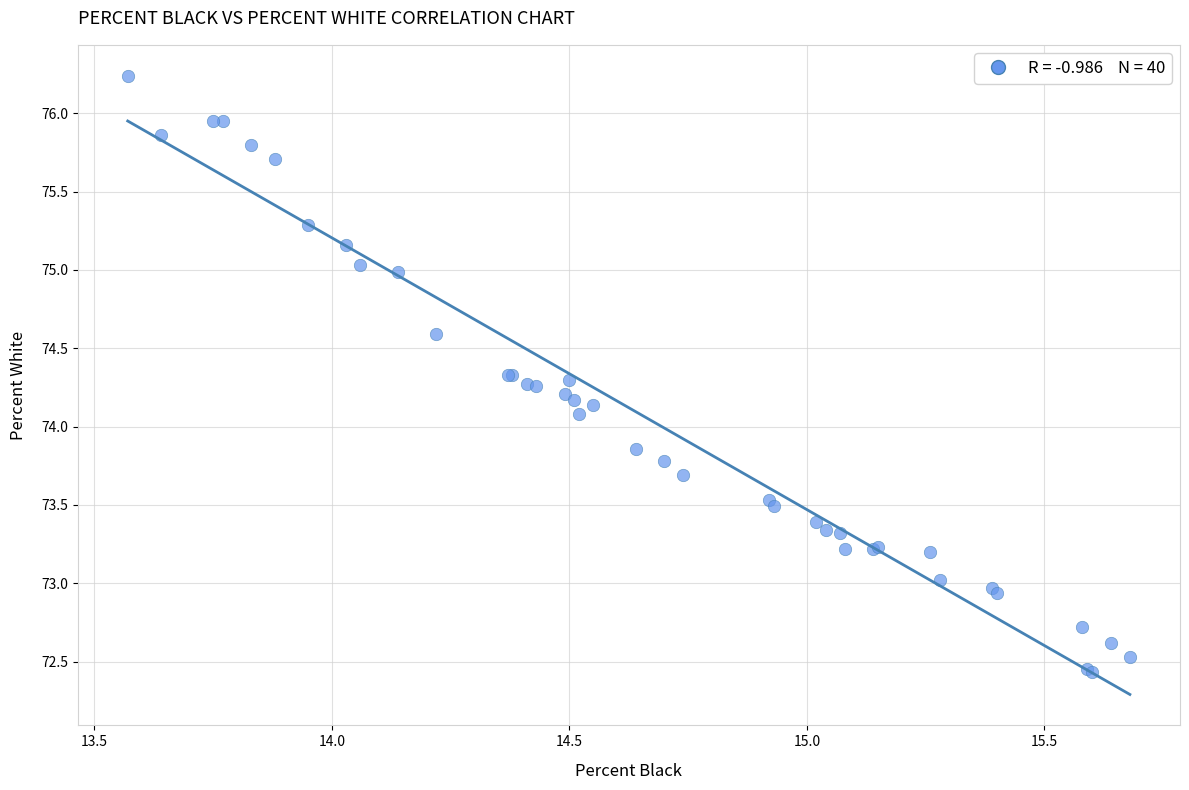

What Y value in the scatter plot is closest to 74?

74.1